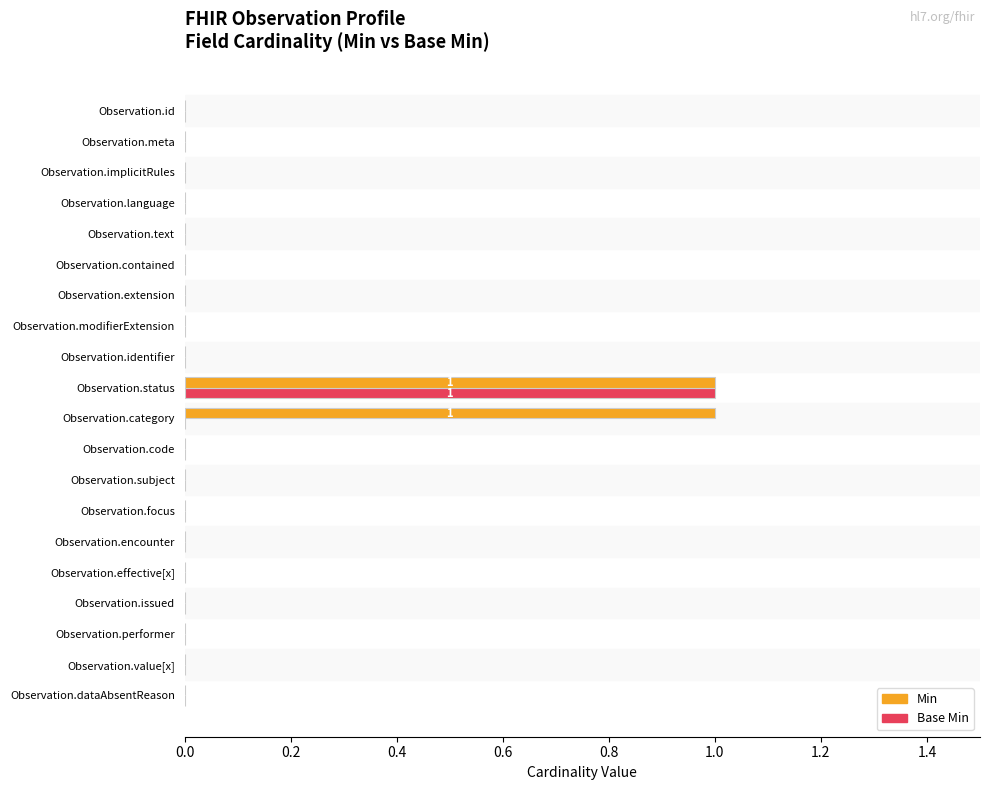

The value of Min at Observation.dataAbsentReason is -1. True or false?

False